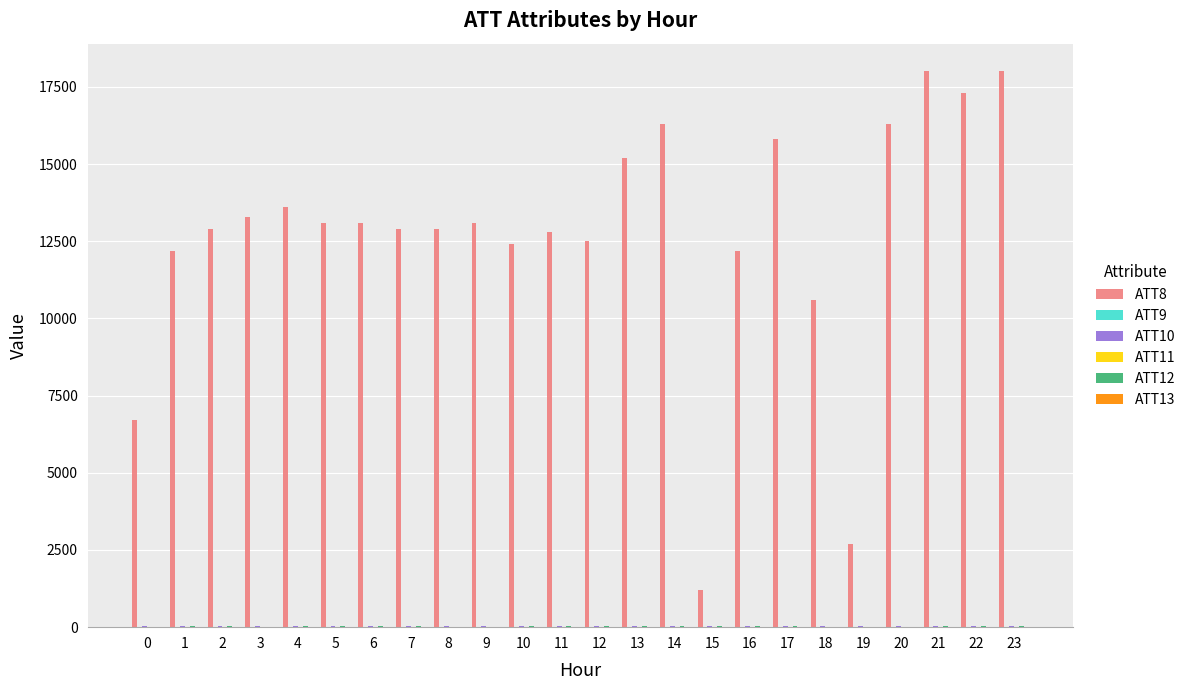

The value of ATT8 at 14 is 7202.6. True or false?

False